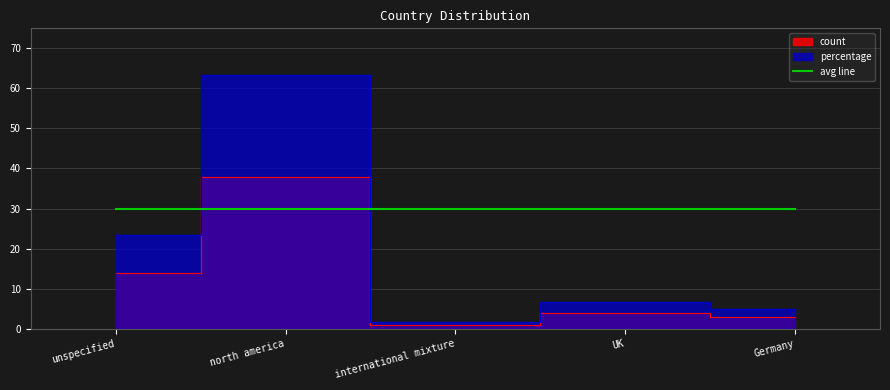

What is the difference between the count values at Germany and north america?

35.0